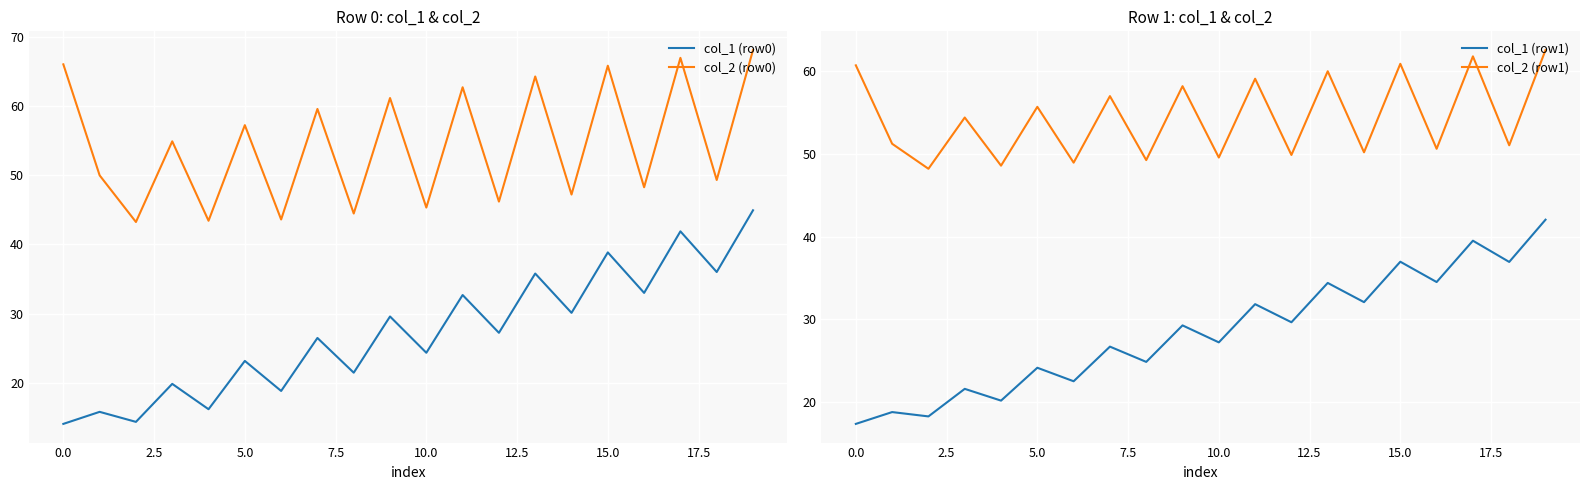

What are all the series names shown in the legend?

col_1 (row0), col_2 (row0), col_1 (row1), col_2 (row1)